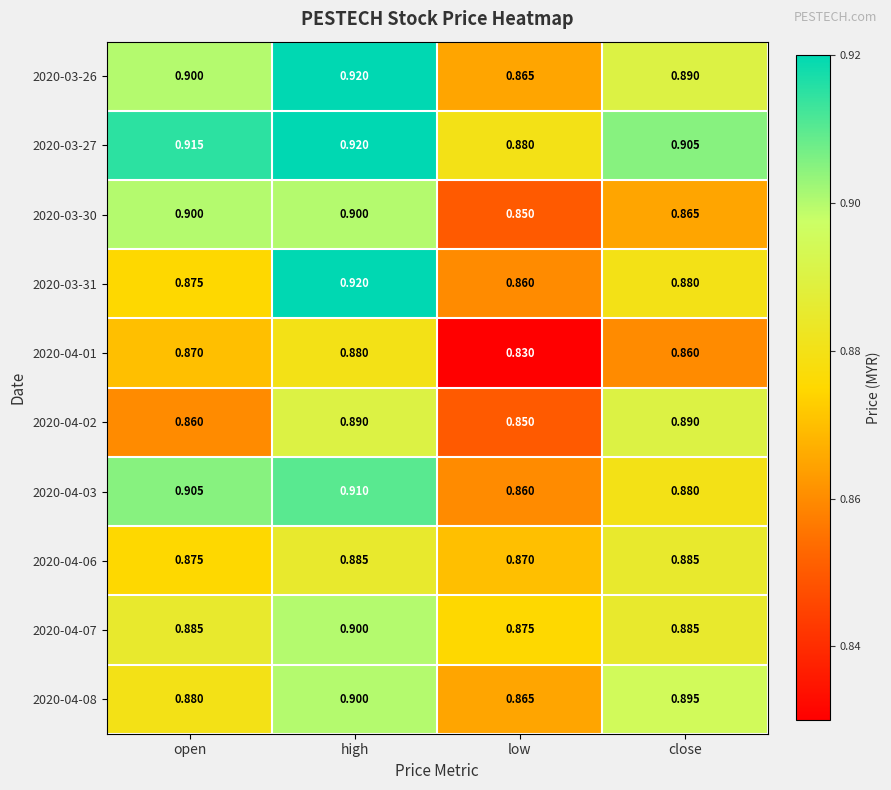

Which category has the highest value in the 2020-03-26 series?

high